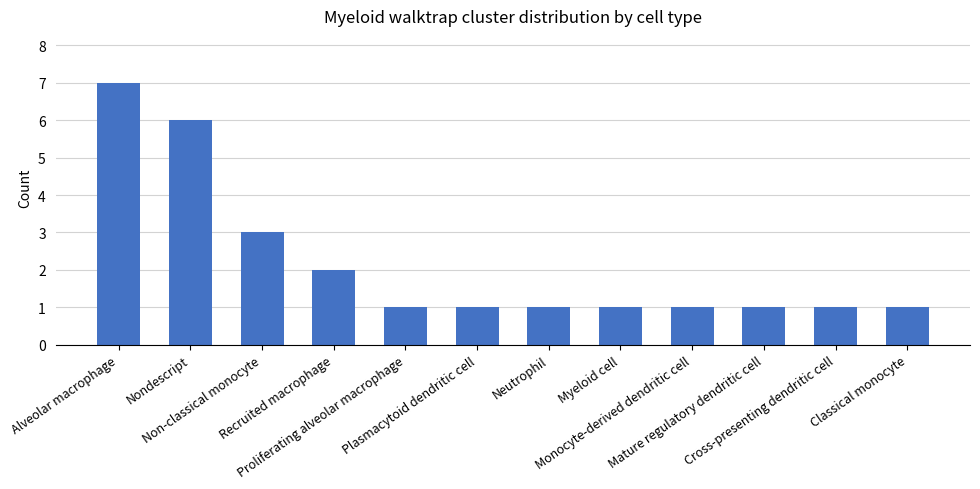

What position from the left is Classical monocyte?

12